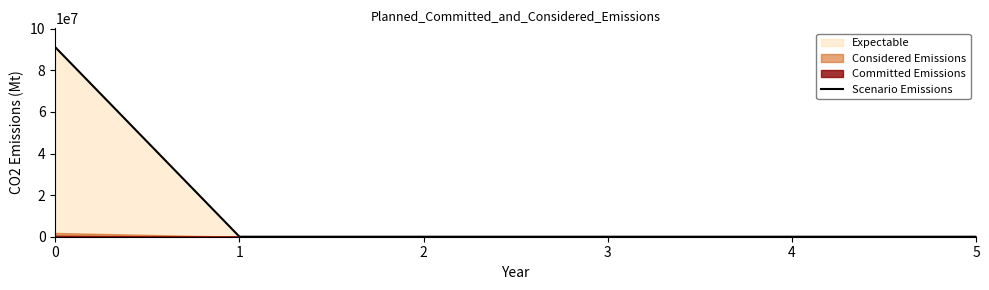

Reading left to right, extract all data points from this chart.

0=91111111.2	1=0.0	2=0.0	3=0.0	4=0.0	5=0.0